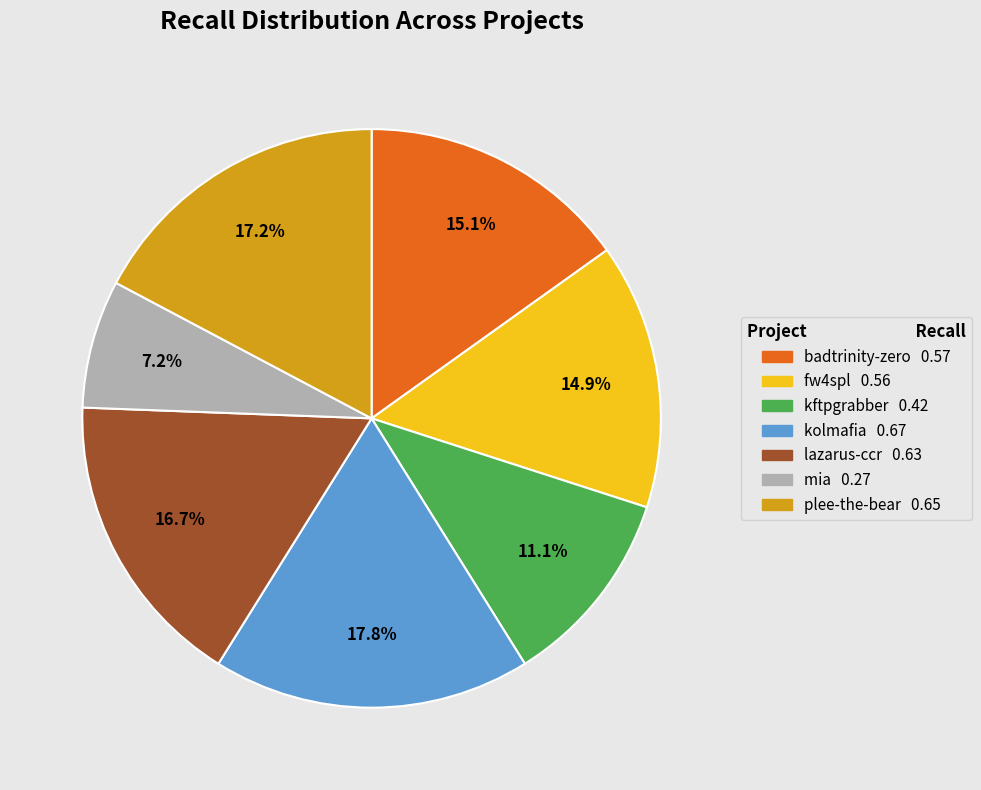

Is there a majority slice in this chart?

No